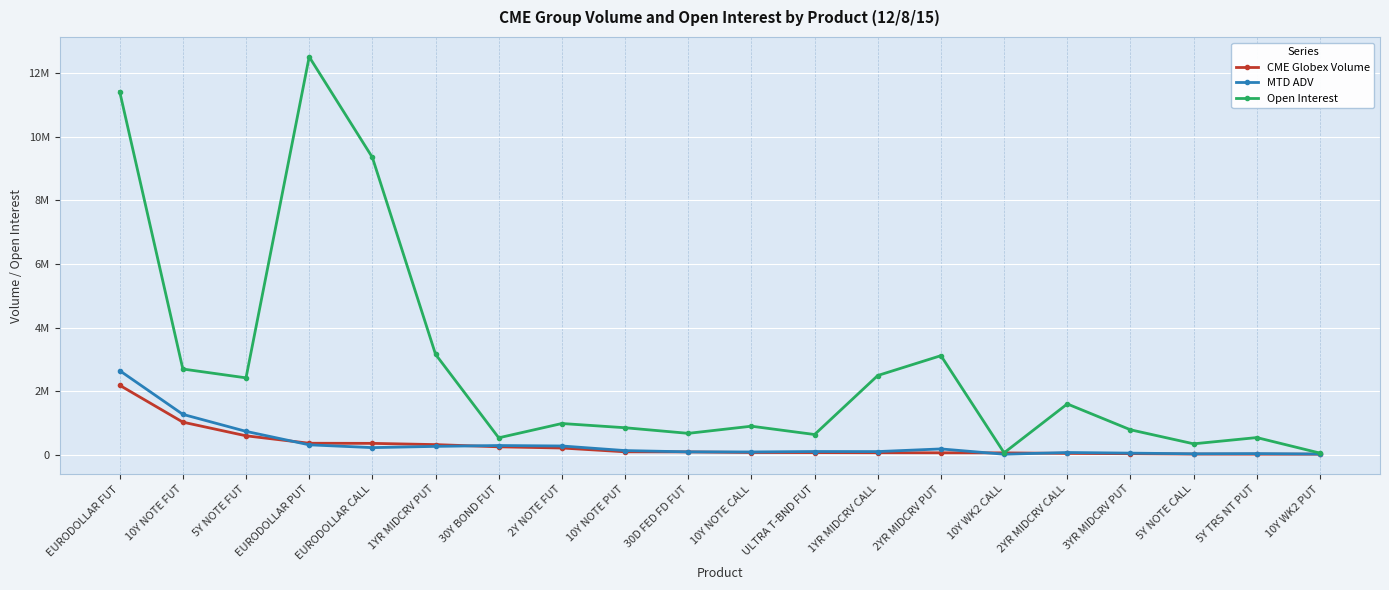

Does the chart have visible grid lines?

Yes